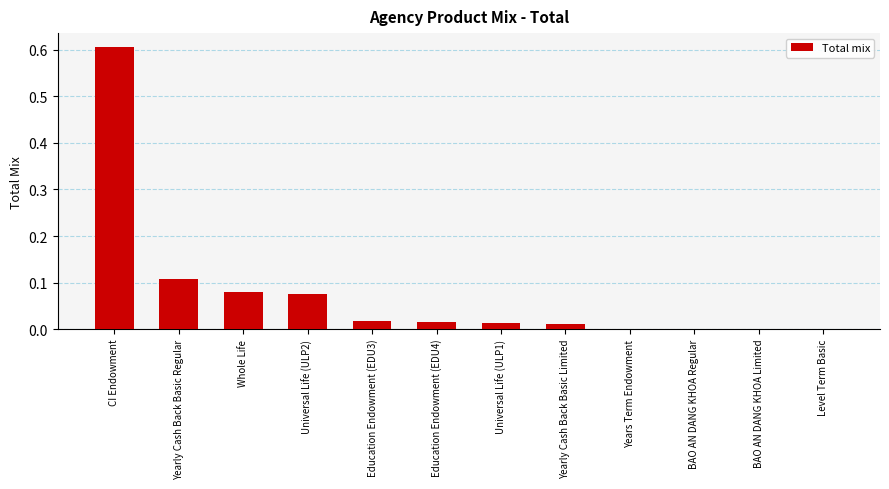

The chart shows a value of 0.0 at BAO AN DANG KHOA Regular. True or false?

True